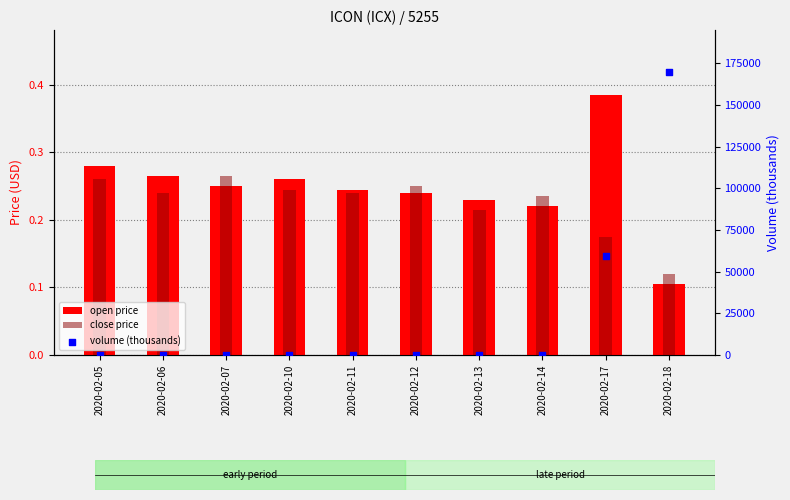

At which category is the sum across all series the highest?

2020-02-18